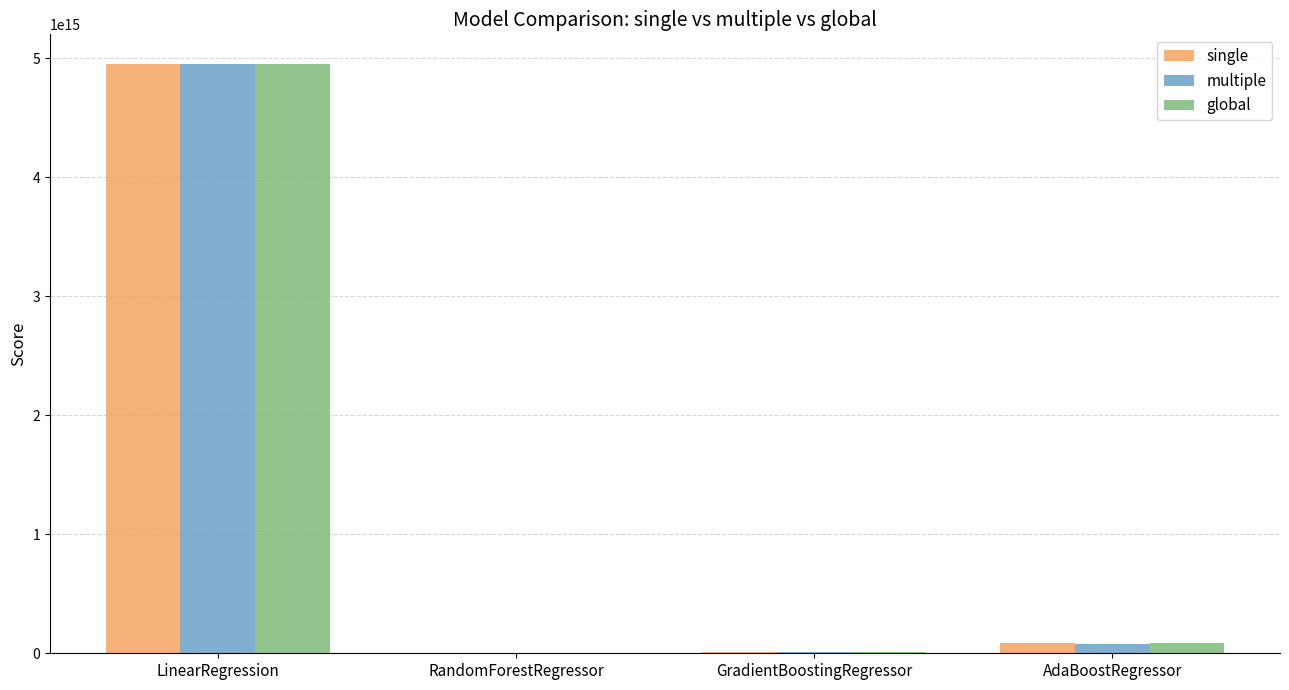

At which category does the chart reach its peak across all series?

LinearRegression